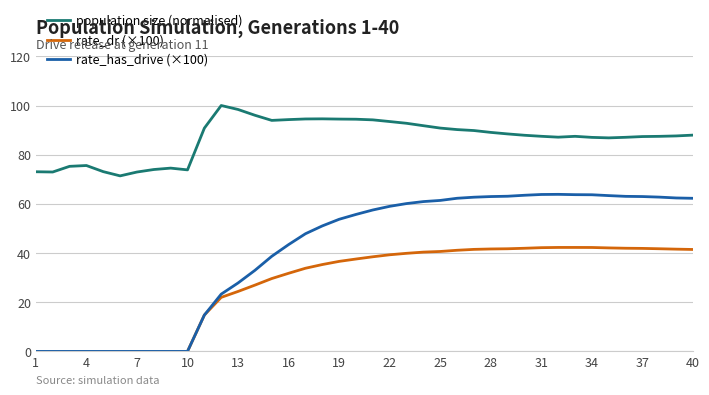

How many categories are shown in the chart?

40